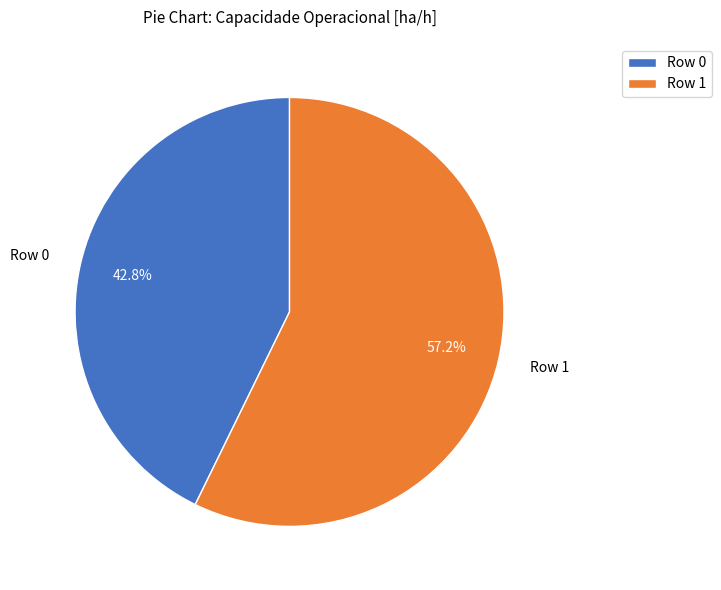

To the nearest percent, what is the difference between the largest and smallest slice percentages?

14%